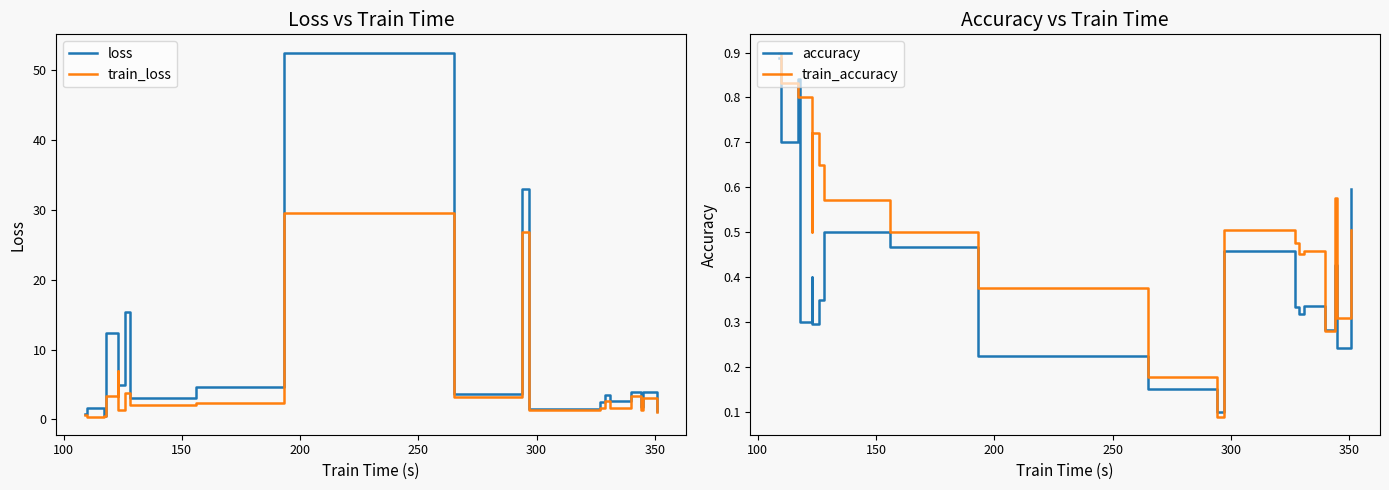

What is the sum of all loss values?

163.2